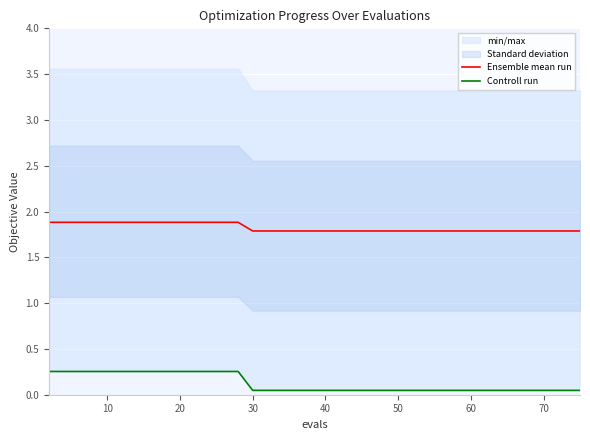

What is the lowest value of the Ensemble mean run series?

1.8